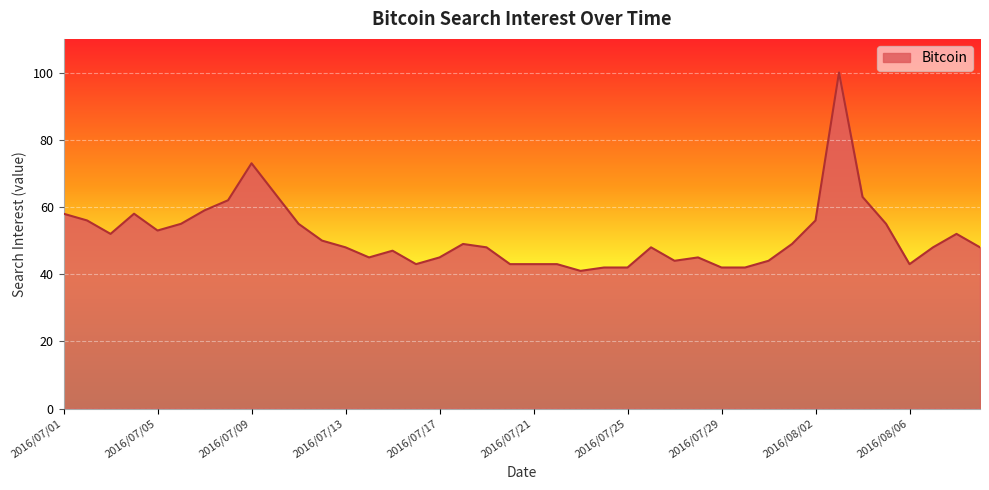

What is the minimum value shown in the chart?

41